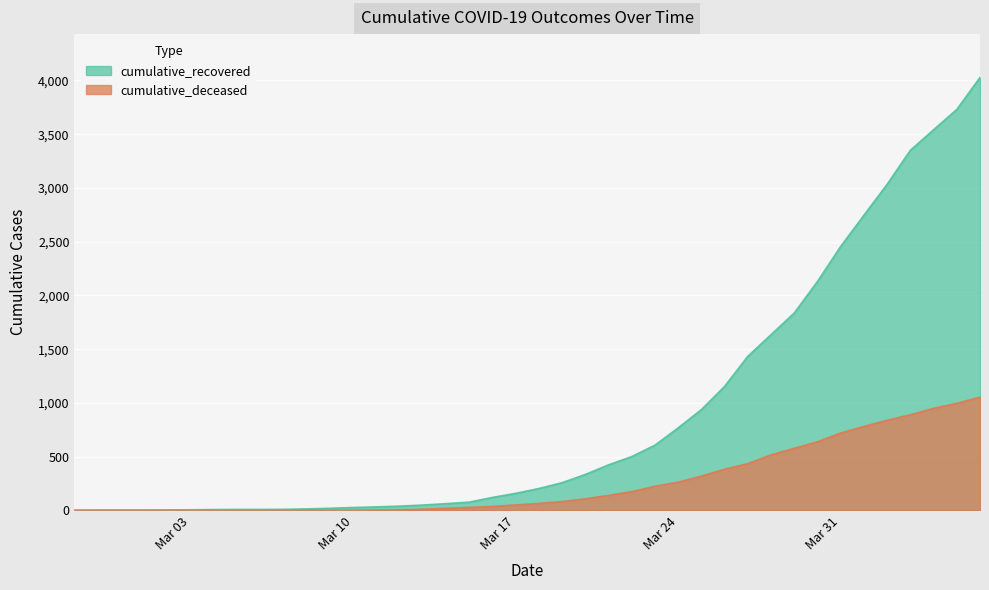

Which series has the largest range (max minus min)?

cumulative_recovered